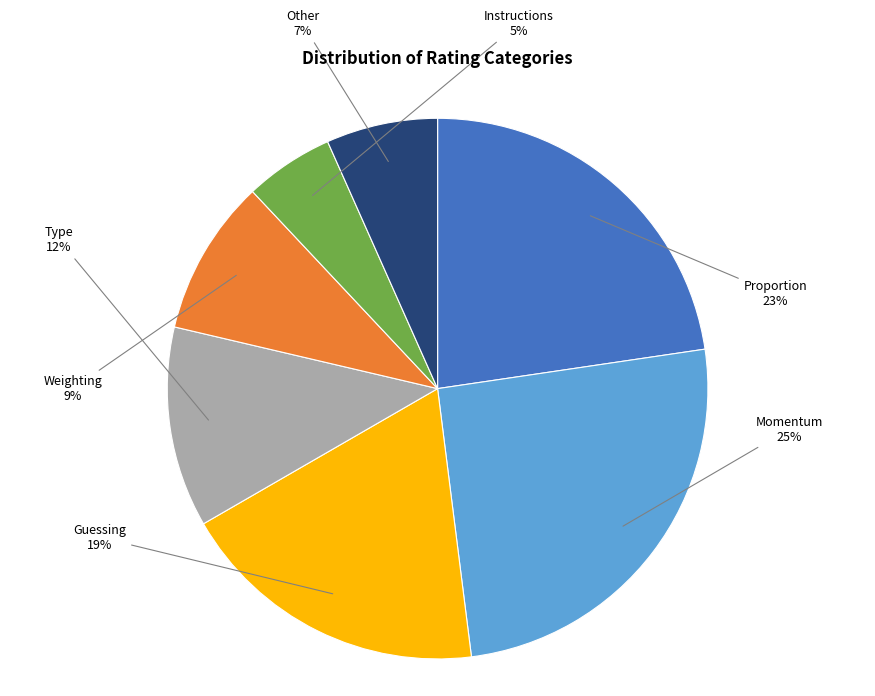

Do Guessing and Other together represent more than half of the pie?

No